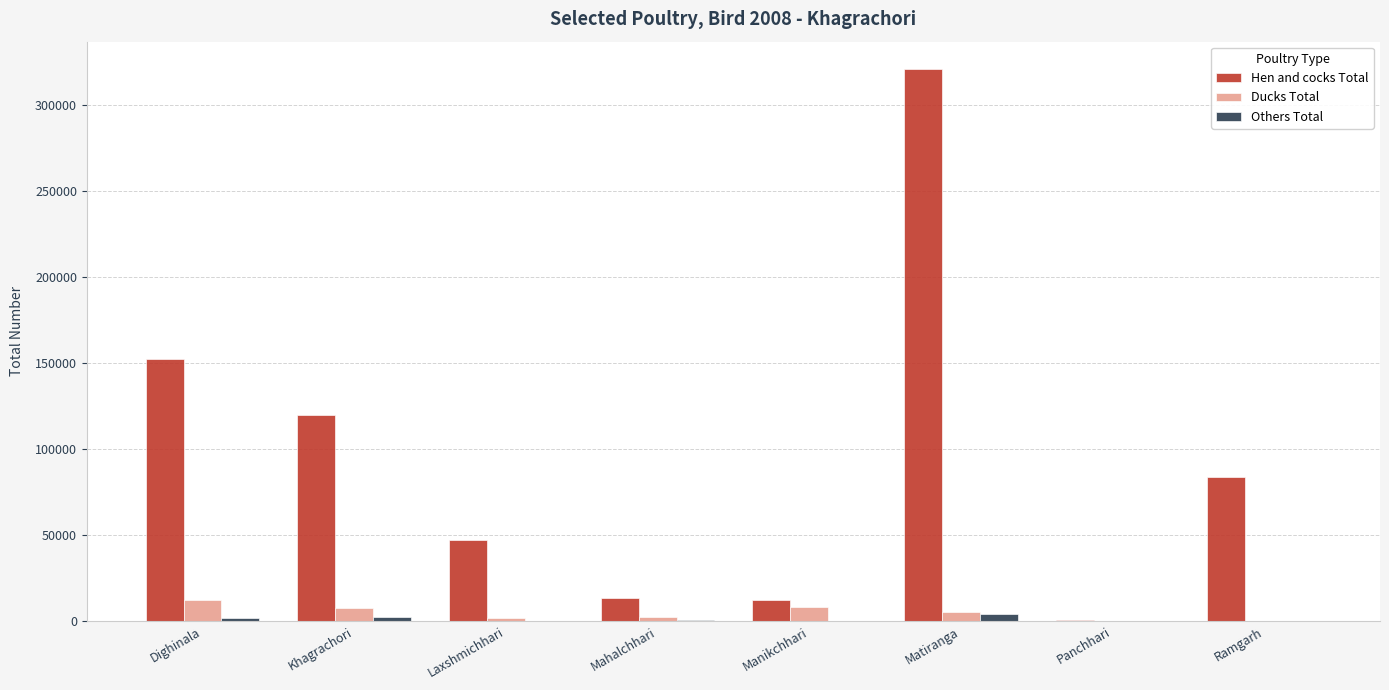

Which label corresponds to the largest value in the chart?

Matiranga